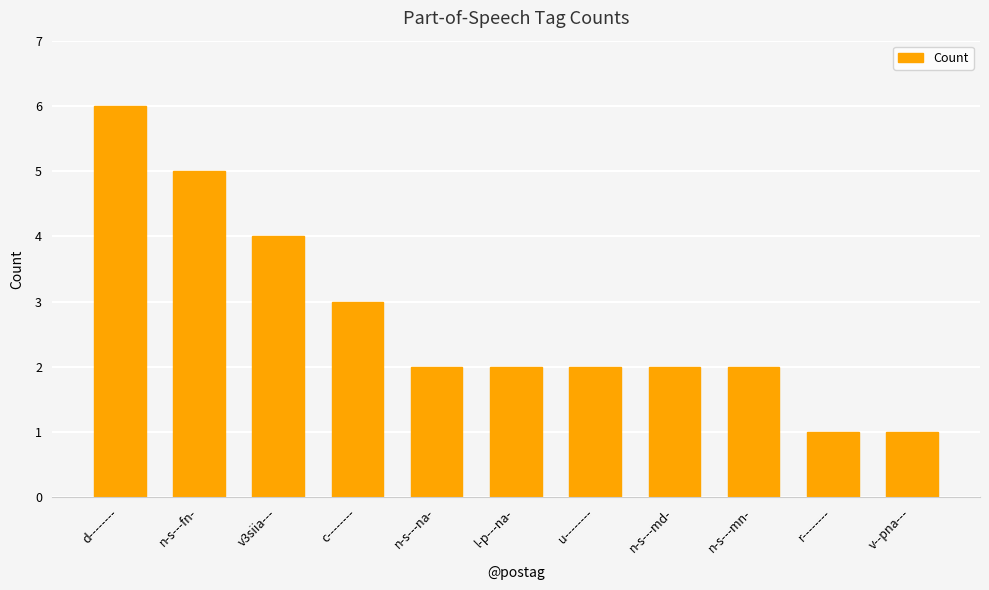

Reading left to right, extract all data points from this chart.

d--------=6	n-s---fn-=5	v3siia---=4	c--------=3	n-s---na-=2	l-p---na-=2	u--------=2	n-s---md-=2	n-s---mn-=2	r--------=1	v--pna---=1